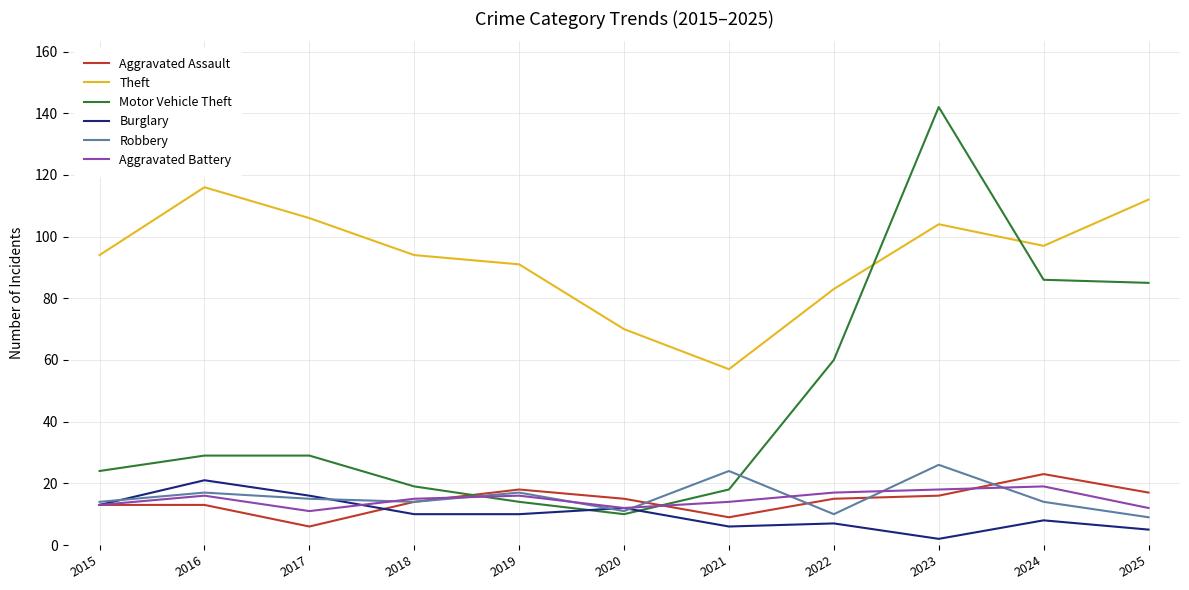

Reading left to right, extract all data points from this chart.

Aggravated Assault: 2015=13	2016=13	2017=6	2018=14	2019=18	2020=15	2021=9	2022=15	2023=16	2024=23	2025=17
Theft: 2015=94	2016=116	2017=106	2018=94	2019=91	2020=70	2021=57	2022=83	2023=104	2024=97	2025=112
Motor Vehicle Theft: 2015=24	2016=29	2017=29	2018=19	2019=14	2020=10	2021=18	2022=60	2023=142	2024=86	2025=85
Burglary: 2015=13	2016=21	2017=16	2018=10	2019=10	2020=12	2021=6	2022=7	2023=2	2024=8	2025=5
Robbery: 2015=14	2016=17	2017=15	2018=14	2019=17	2020=11	2021=24	2022=10	2023=26	2024=14	2025=9
Aggravated Battery: 2015=13	2016=16	2017=11	2018=15	2019=16	2020=12	2021=14	2022=17	2023=18	2024=19	2025=12